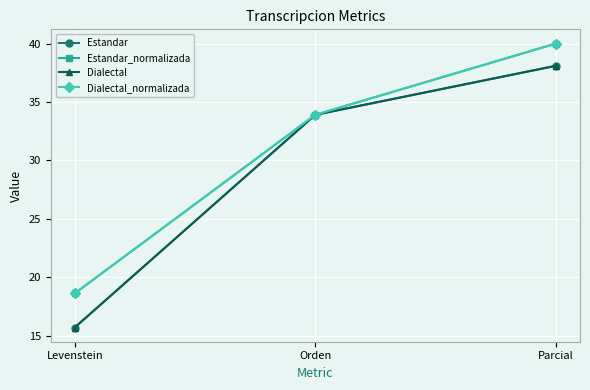

Which category has the lowest value across all series?

Levenstein